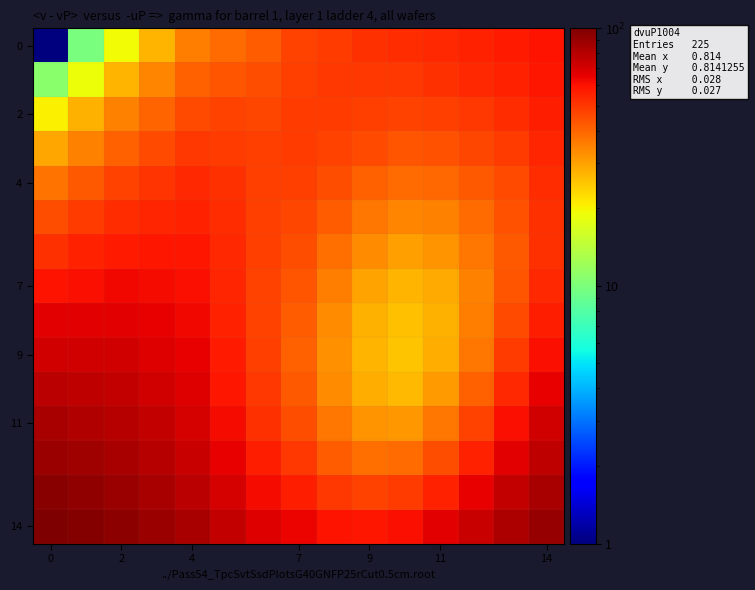

Which series has the largest total across all categories?

14